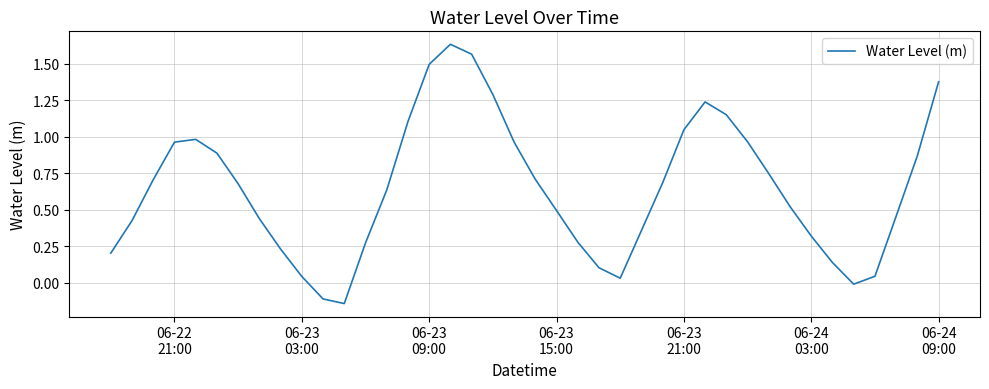

Does the chart have visible grid lines?

Yes